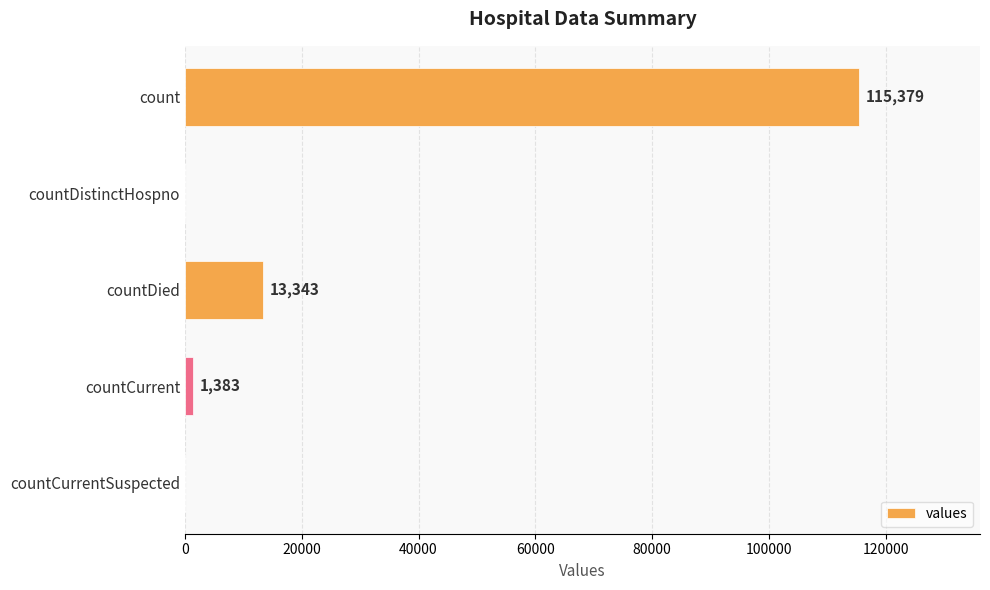

Read the value at count.

115379